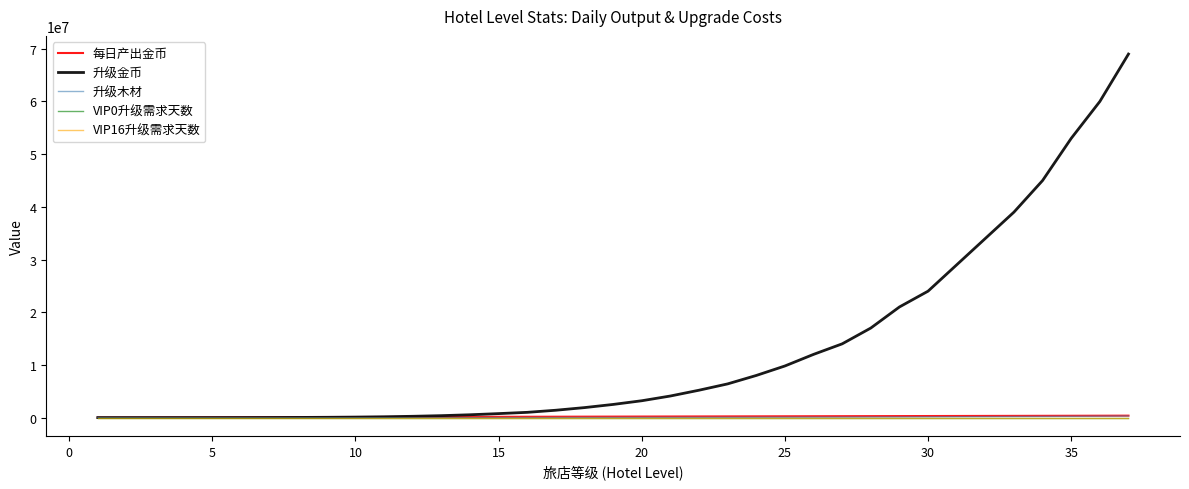

What is the highest value of the 升级金币 series?

69000000.0